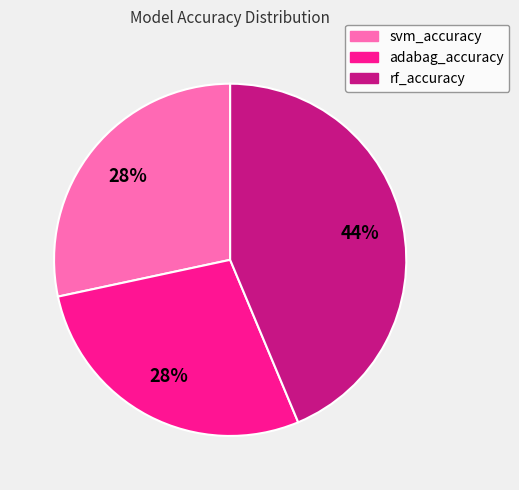

Does any single category account for the majority?

No